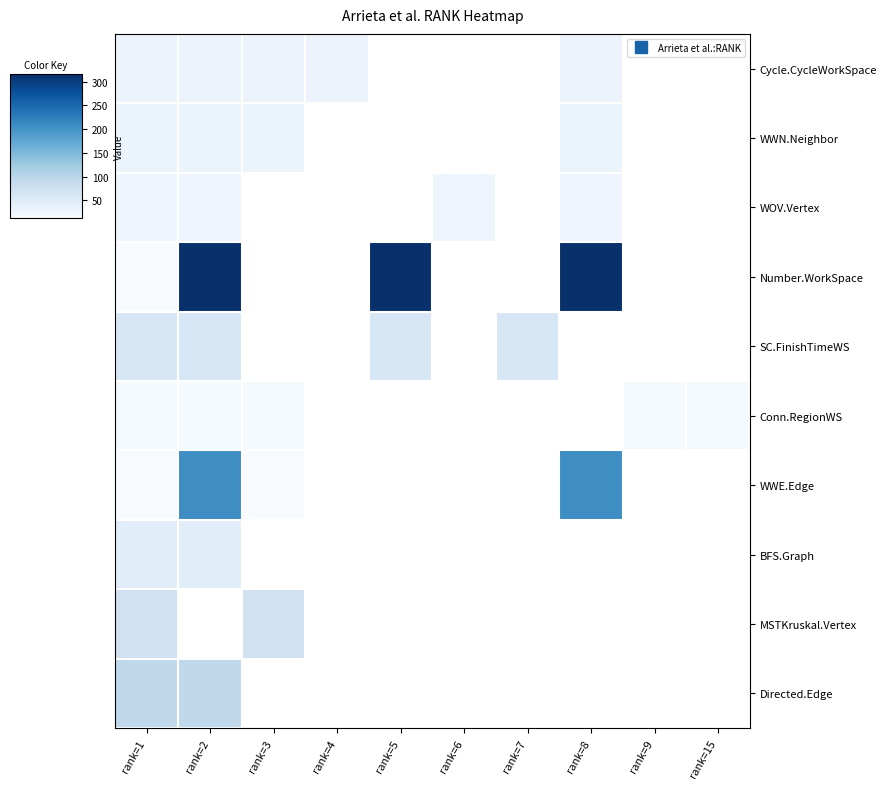

Is it true that MSTKruskal.Vertex equals 73.0 at rank=1?

True